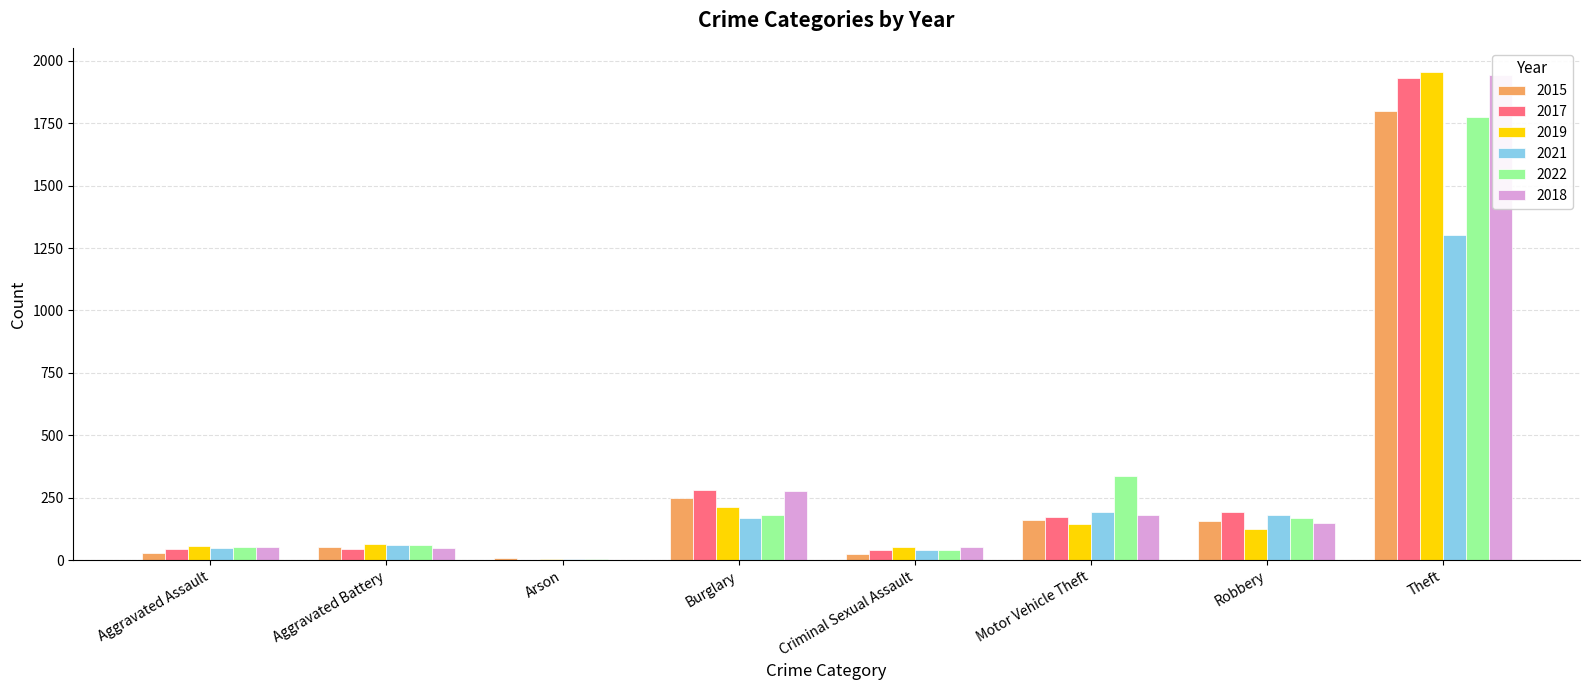

How many bars are there in each group?

6